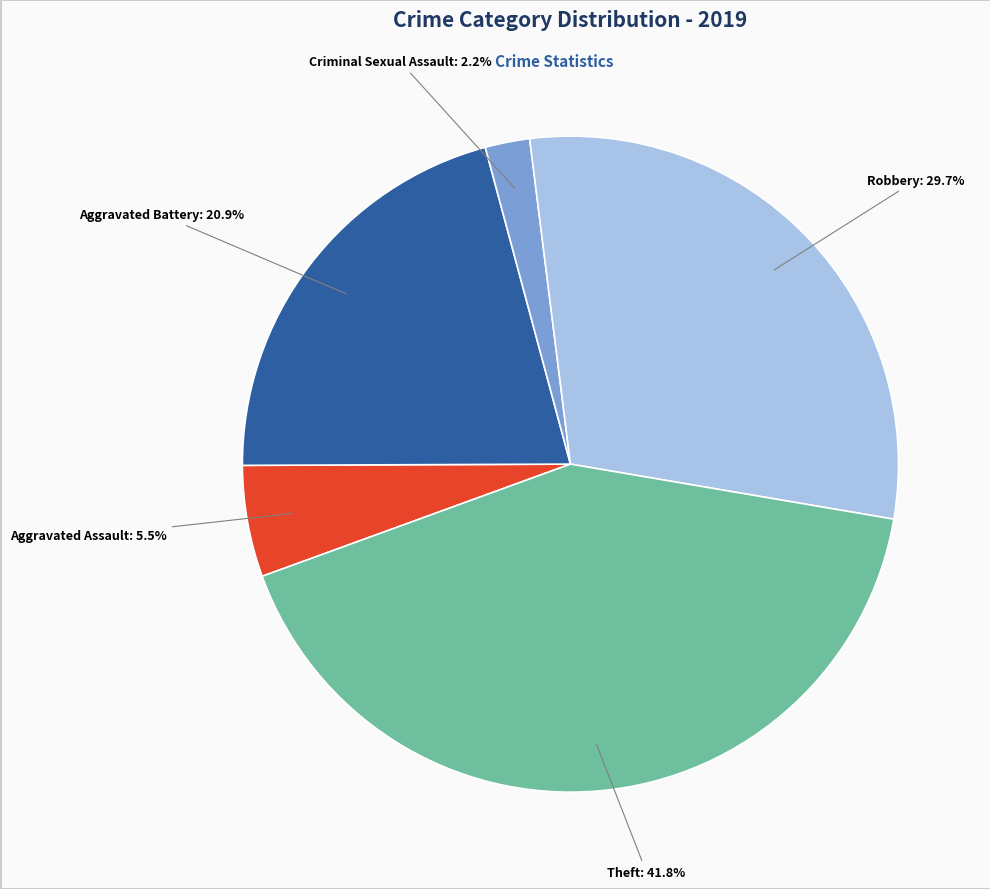

Which has a higher value, Criminal Sexual Assault or Aggravated Battery?

Aggravated Battery